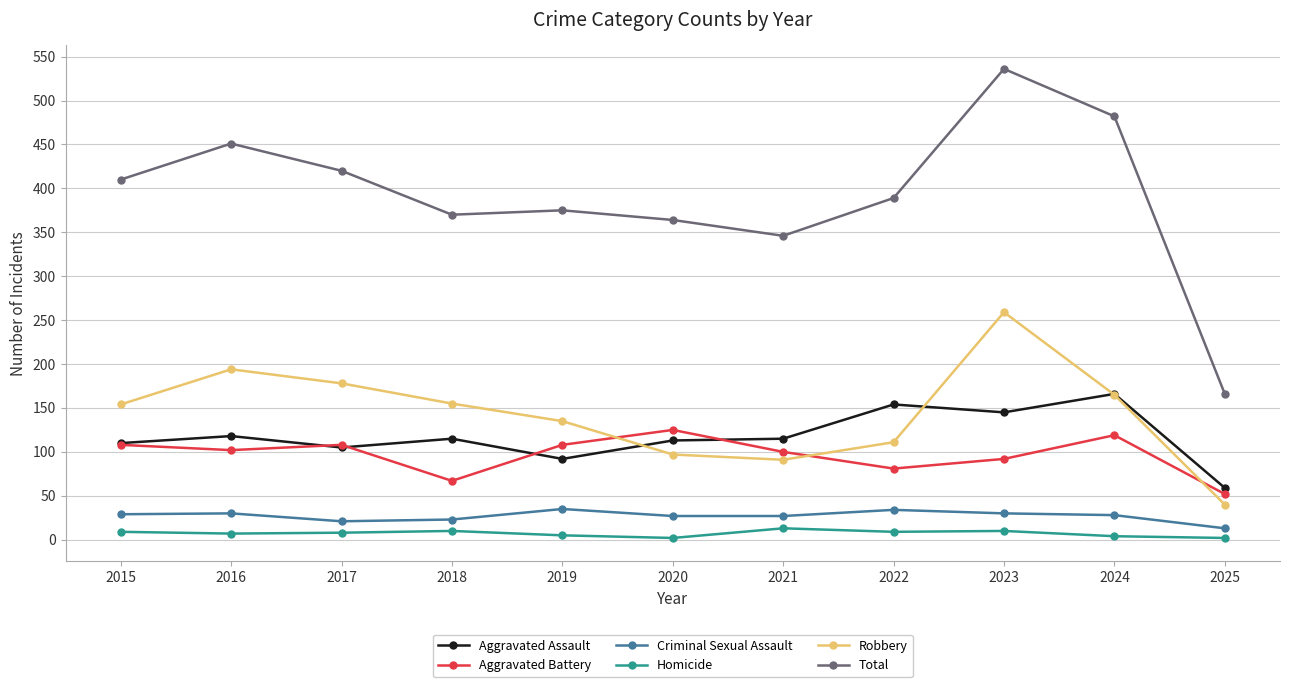

True or false: Criminal Sexual Assault and Total intersect in this chart.

False